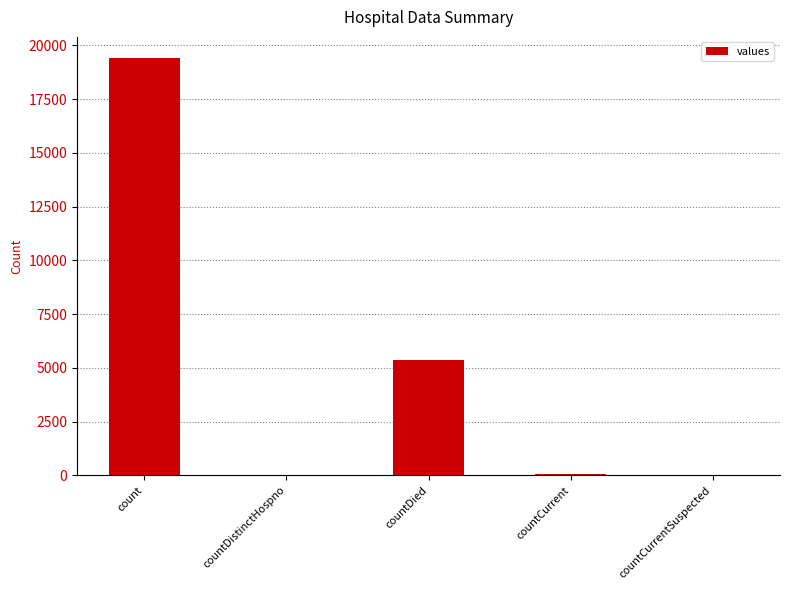

What is the sum of the values at countDied and countCurrentSuspected?

5357